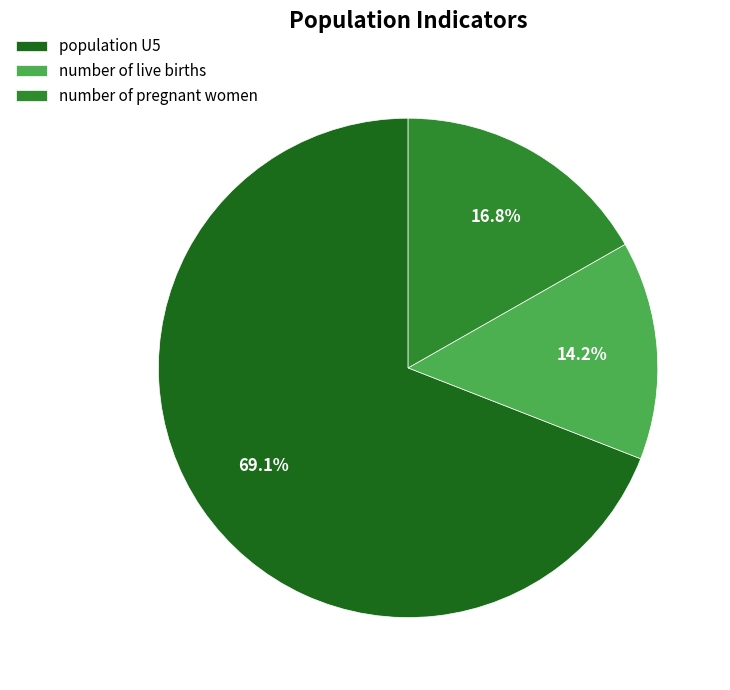

What is the smallest slice in the pie chart?

number of live births